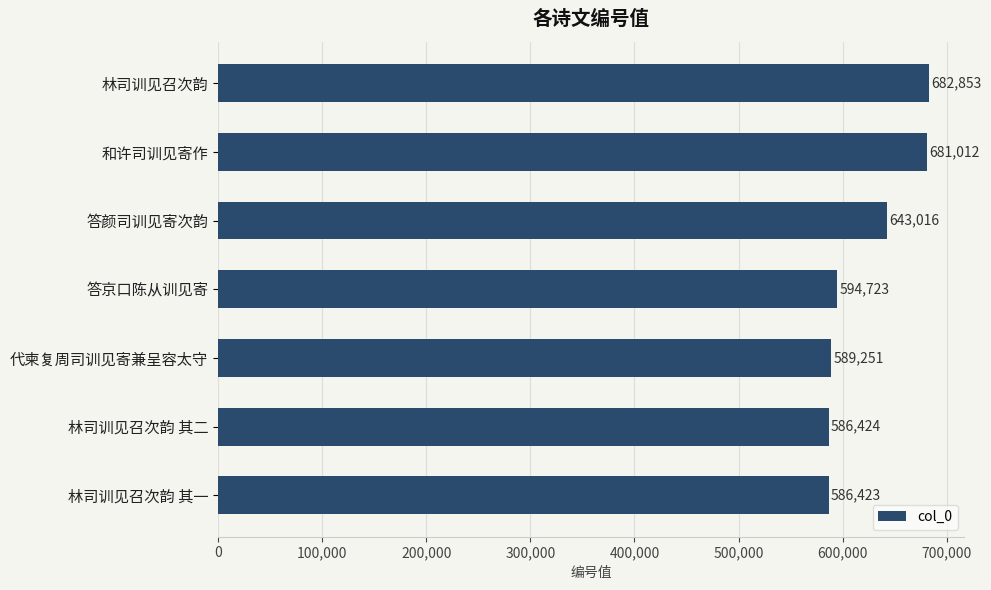

What is the difference between the second highest and second lowest values?

94588